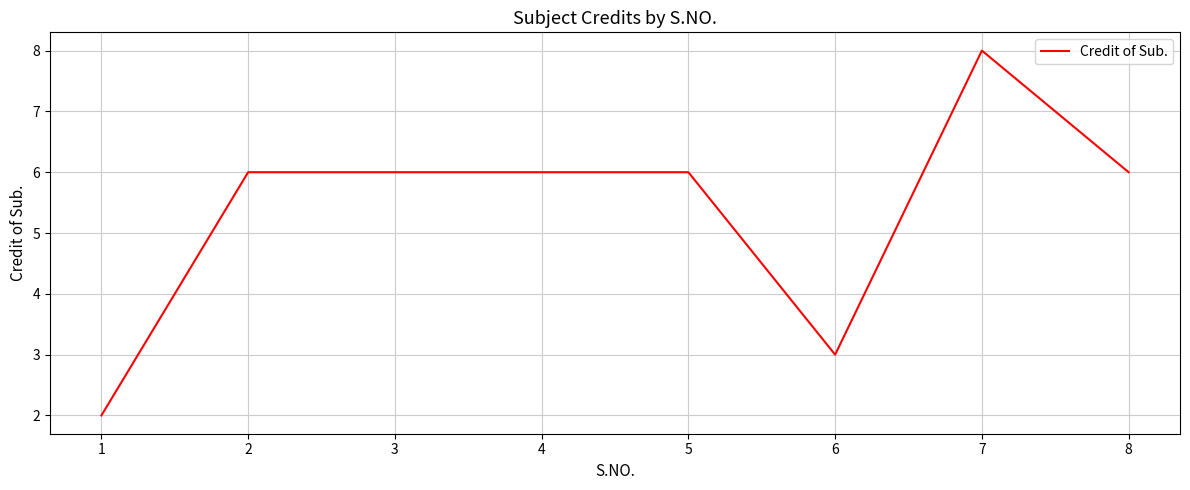

What is the average value?

5